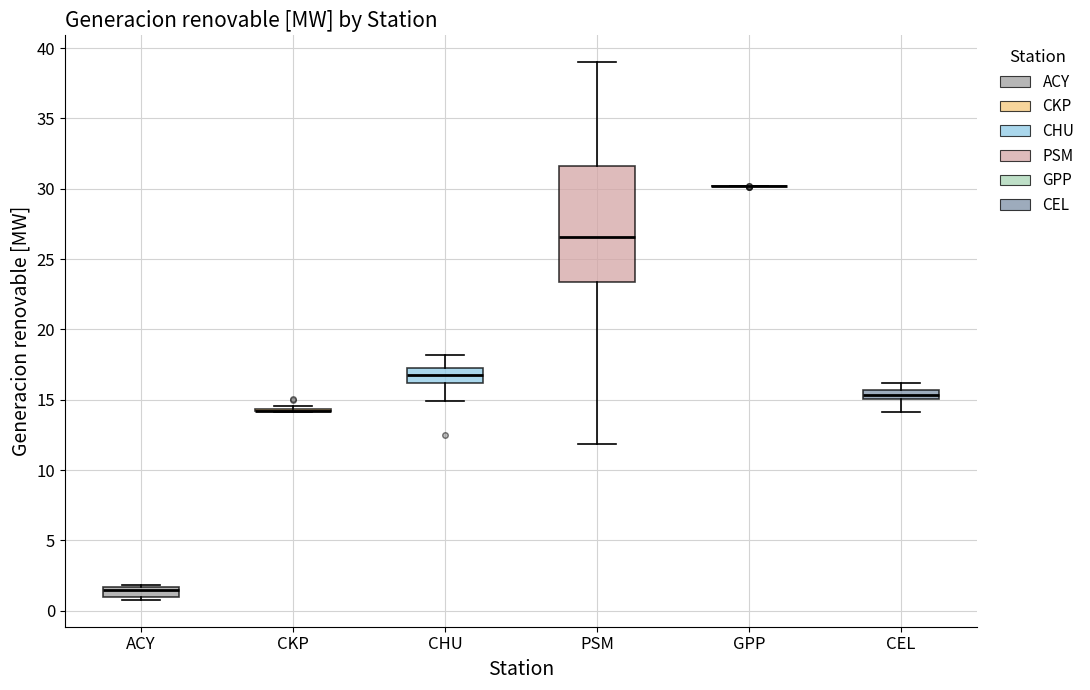

Which box is the tallest, from its lower edge to its upper edge?

PSM